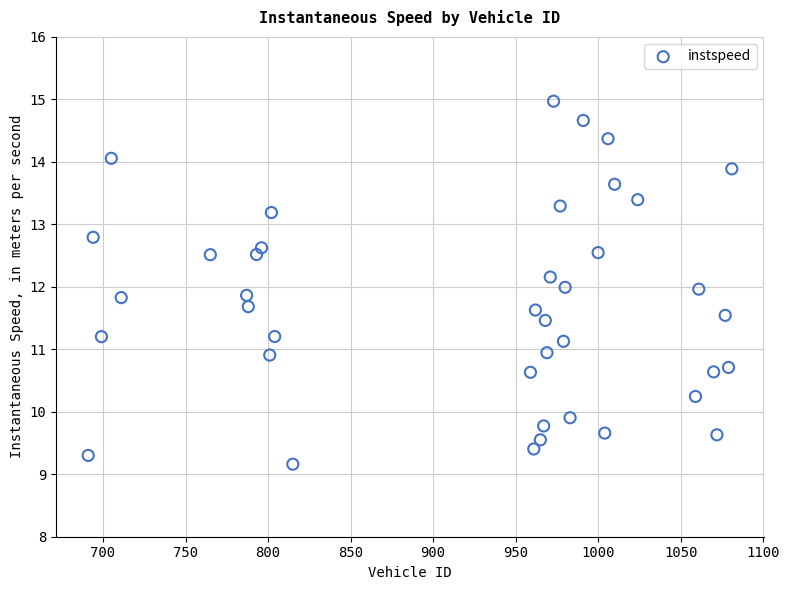

What is the range of Y values (max minus min)?

5.8